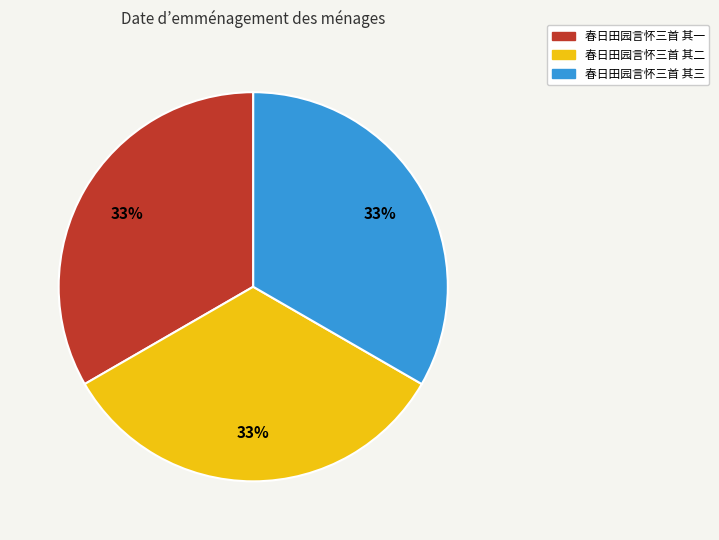

What is the ratio of the value at 春日田园言怀三首 其一 to the value at 春日田园言怀三首 其三?

1.0